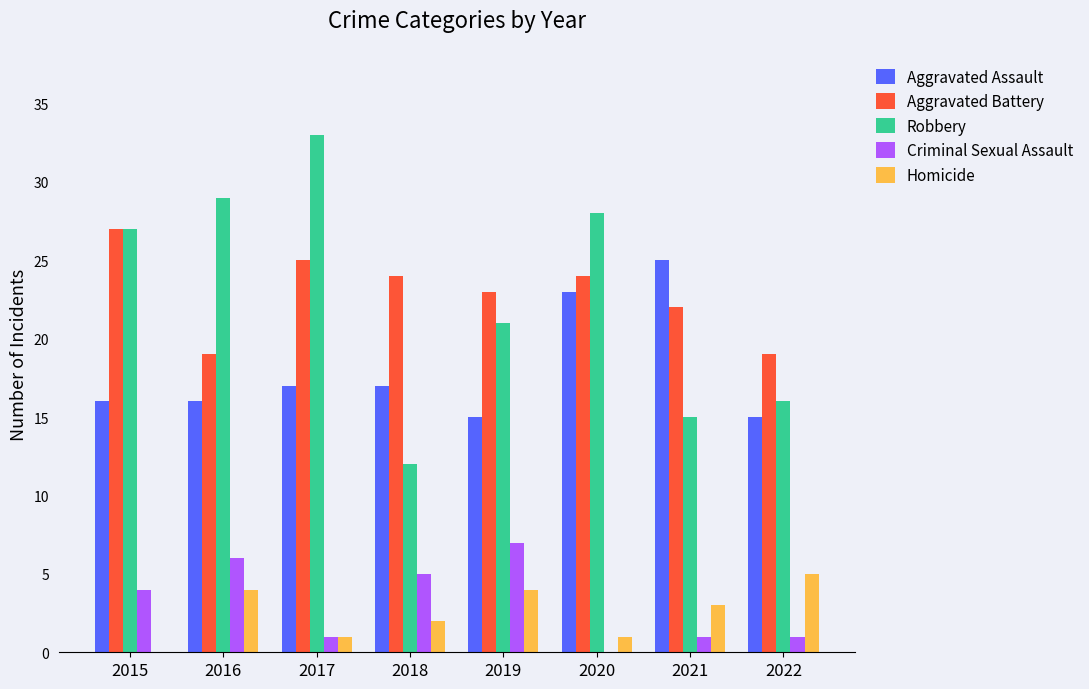

What is the sum of the Aggravated Assault values at 2021 and 2022?

40